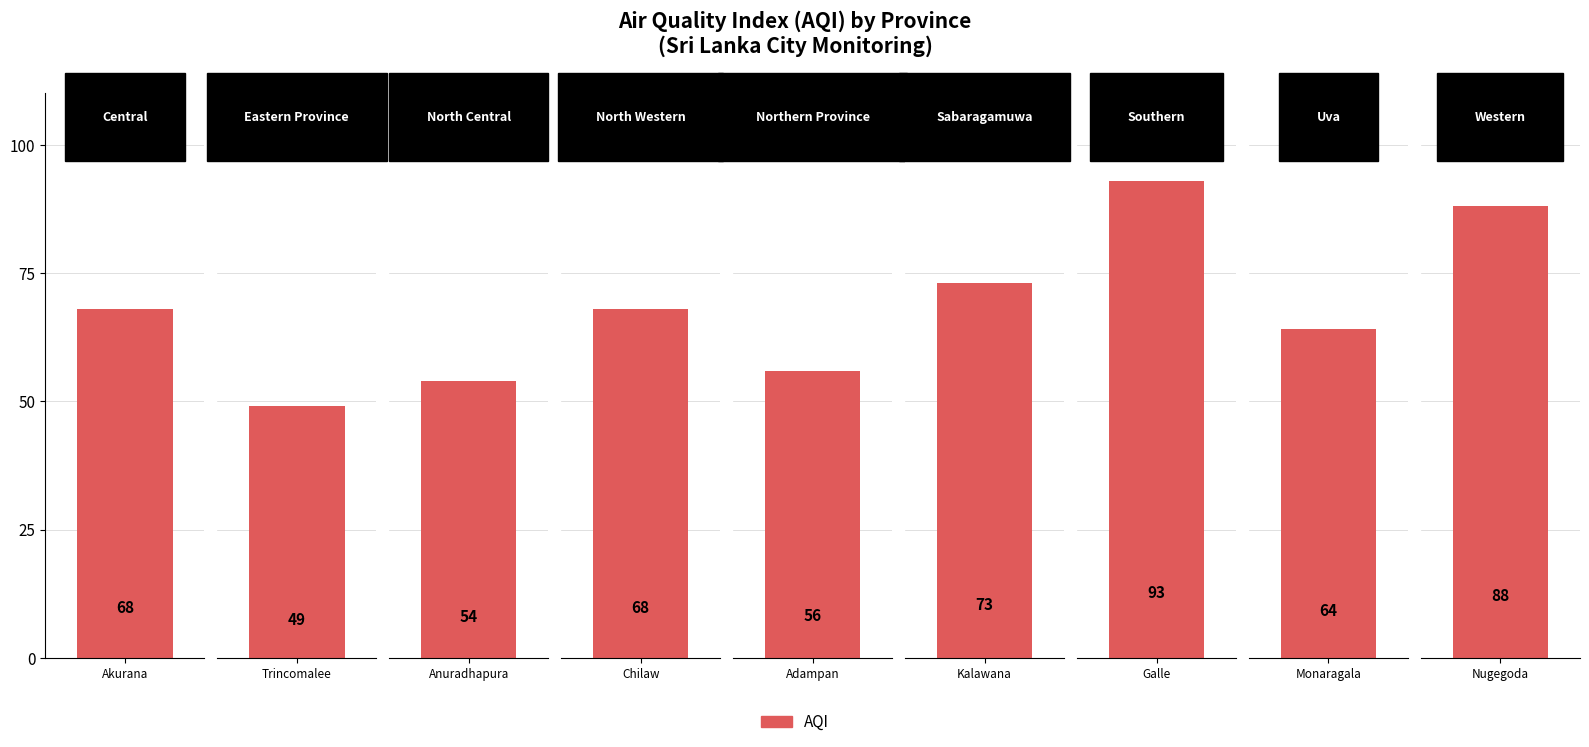

How many series are shown in this chart?

1